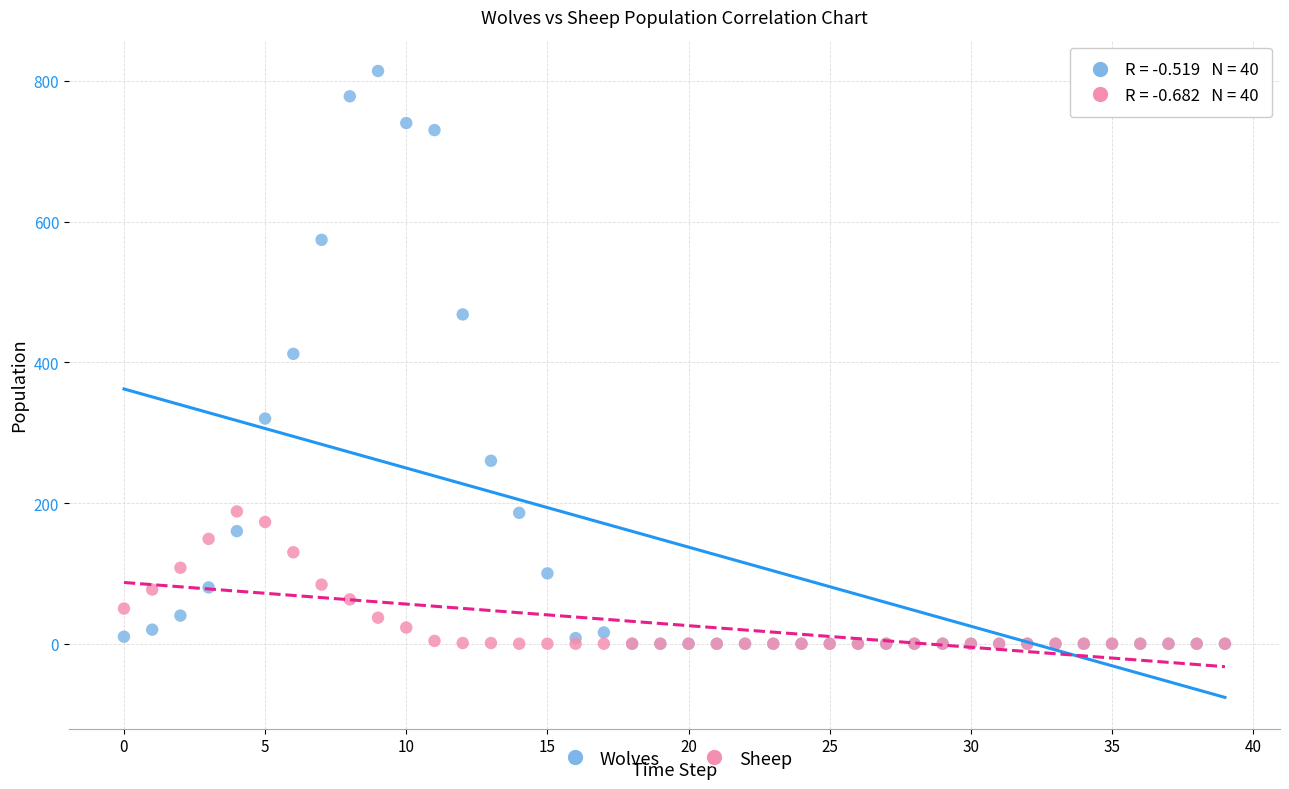

What are all the series names shown in the legend?

Wolves, Sheep